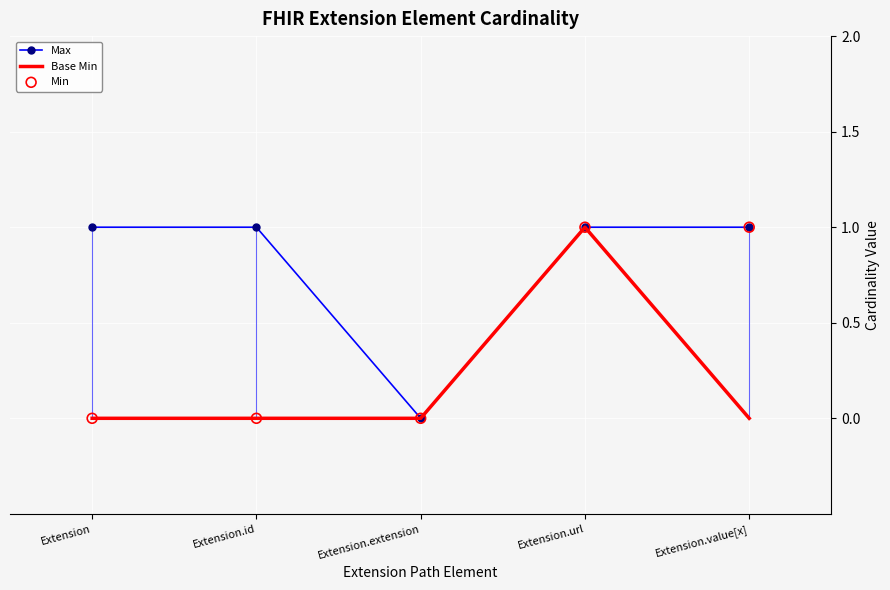

What is the total value across all series at Extension.value[x]?

2